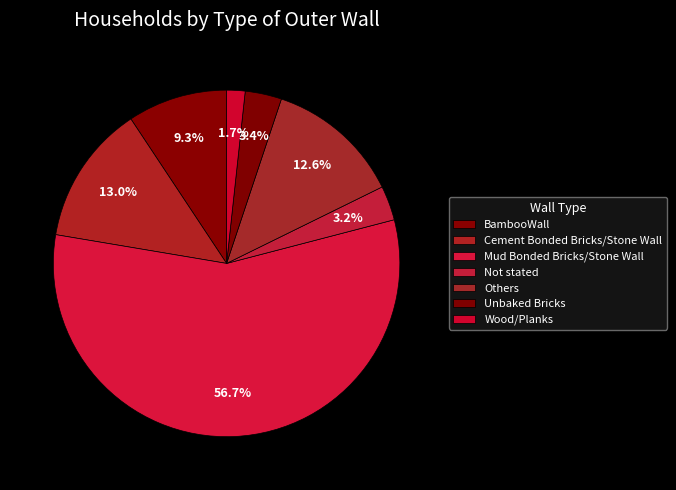

Combined, do Mud Bonded Bricks/Stone Wall and Cement Bonded Bricks/Stone Wall account for over 50%?

Yes